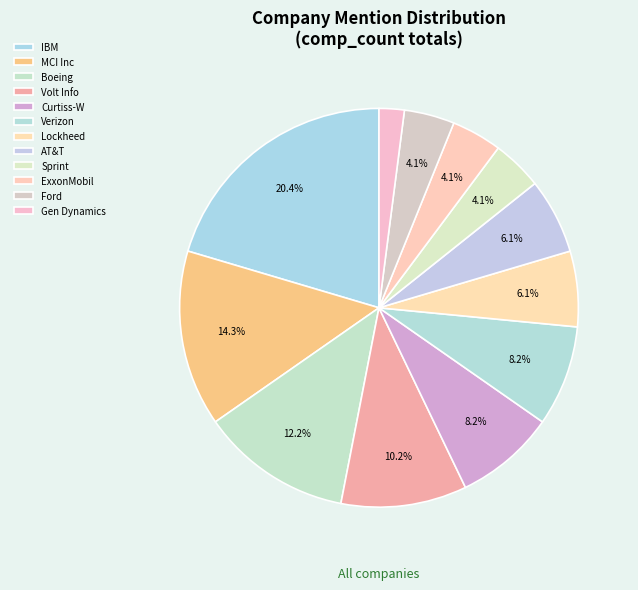

How many slices are in this pie chart?

12